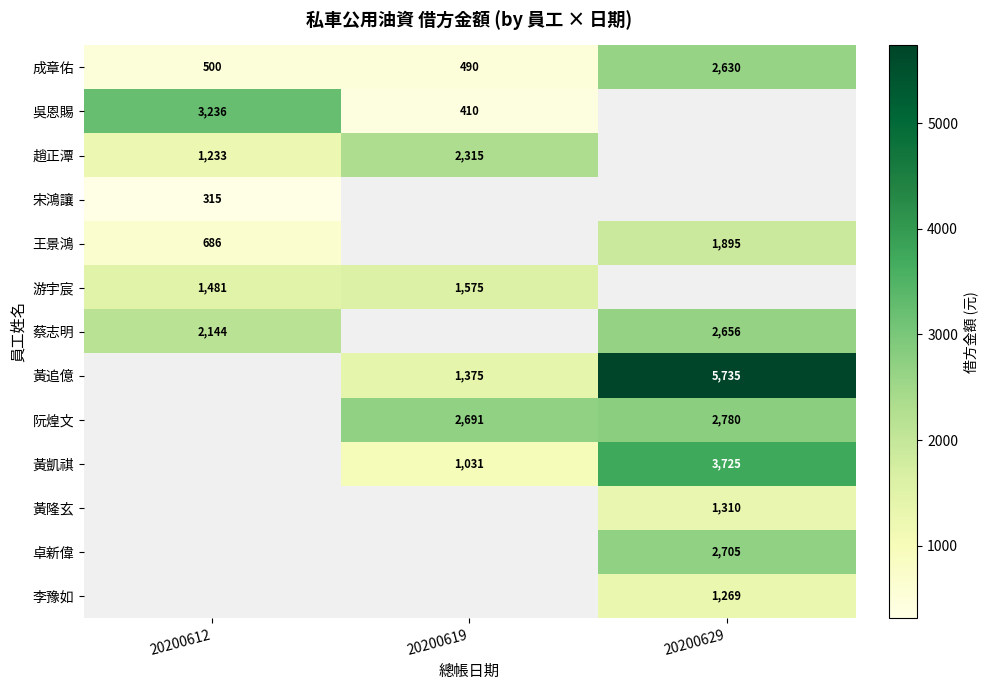

What value does the 成章佑 series have at 20200612?

500